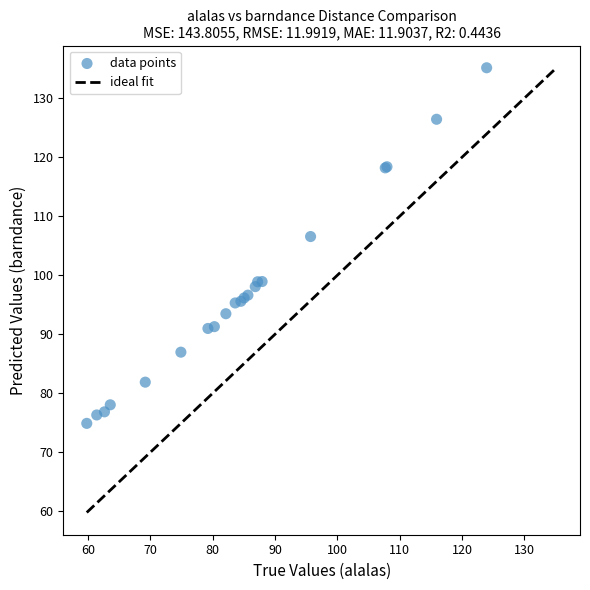

What Y value in the scatter plot is closest to 105?

106.6